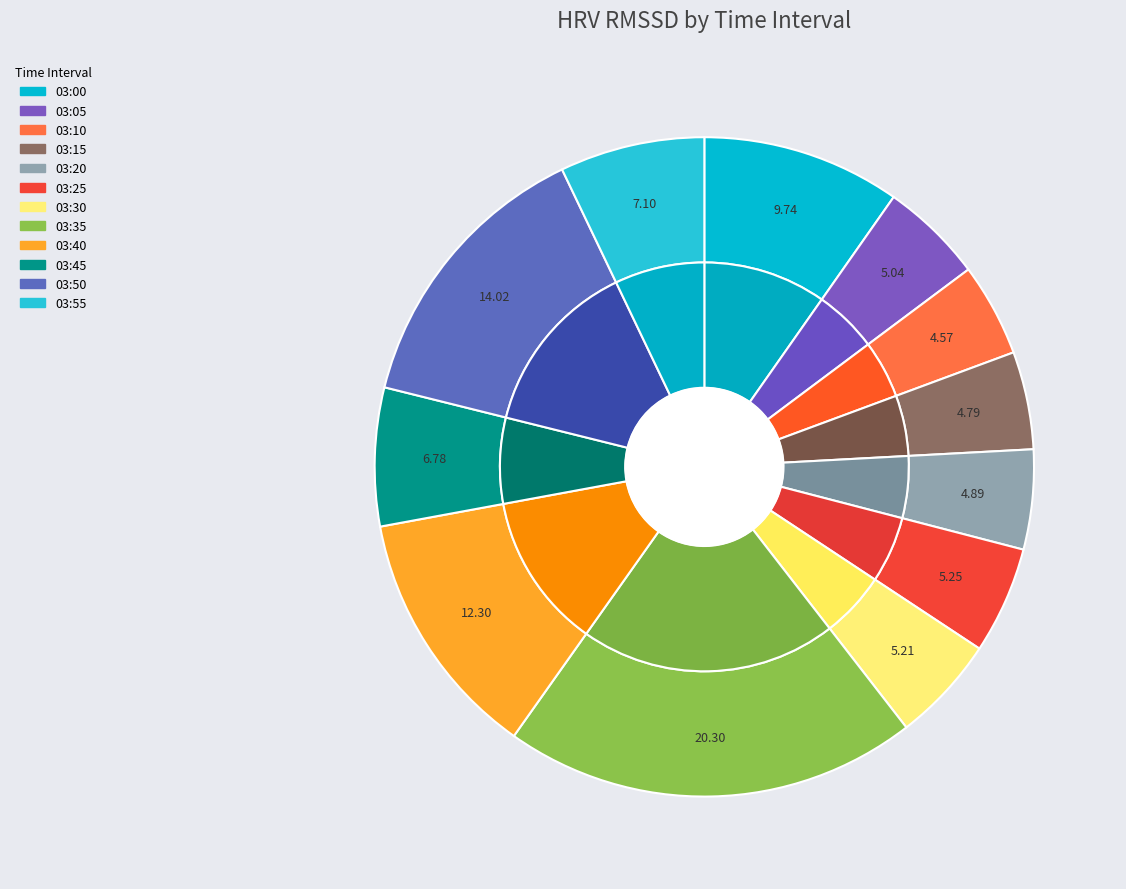

To the nearest percent, what portion does 03:55 represent?

7%